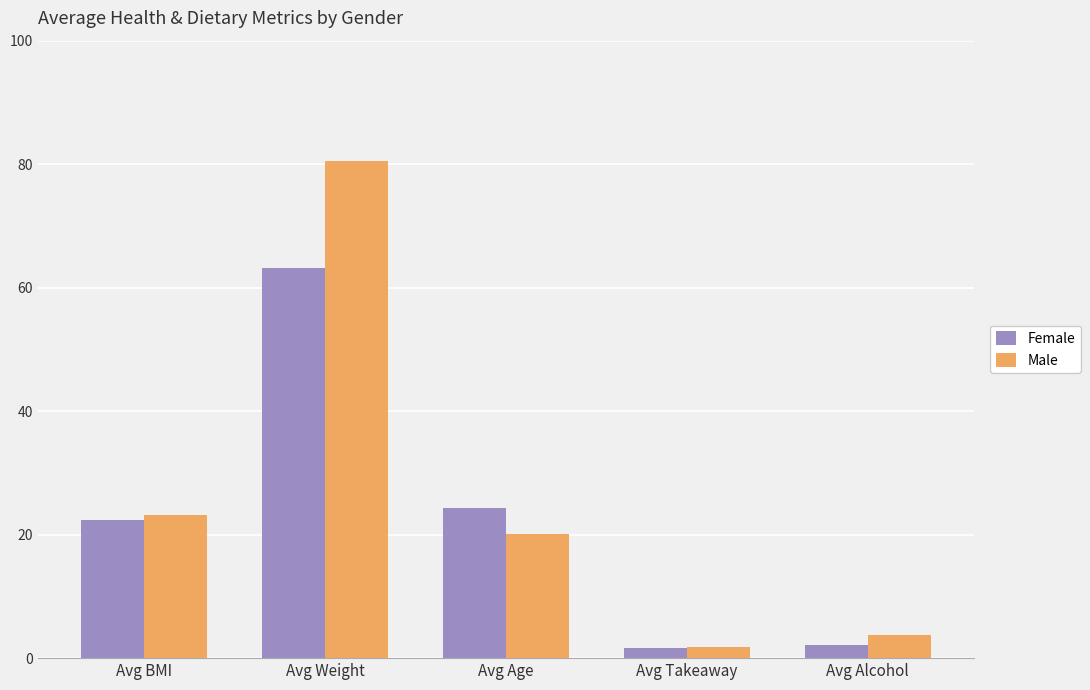

Which series has the largest total across all categories?

Male